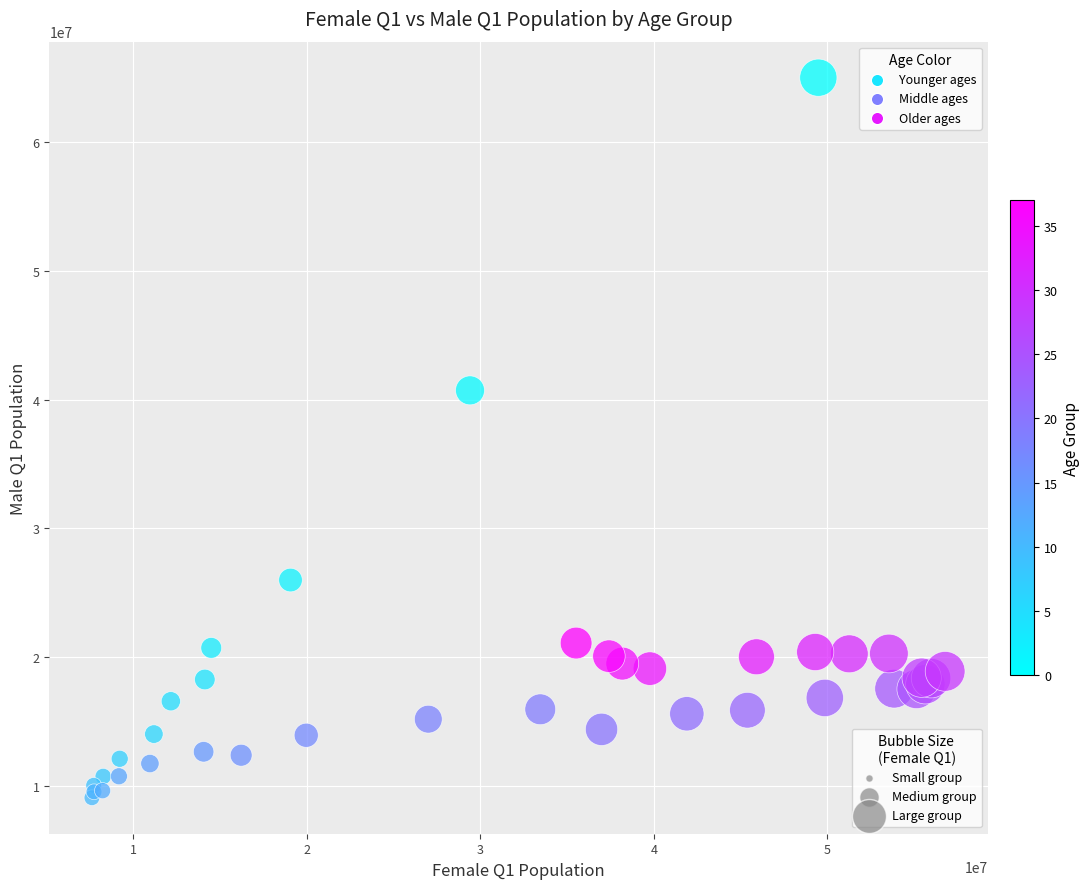

What Y value in the scatter plot is closest to 37034762?

40709341.9